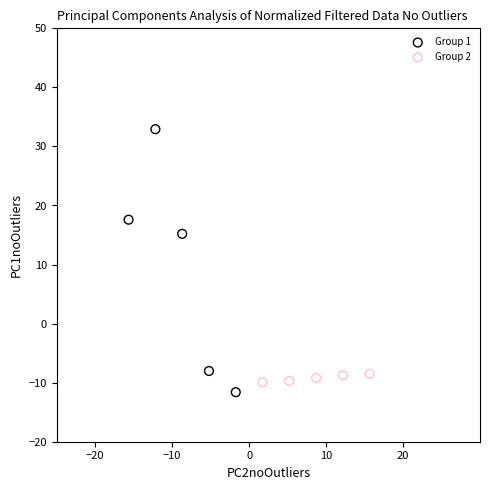

Which series has the widest spread of Y values?

Group 1